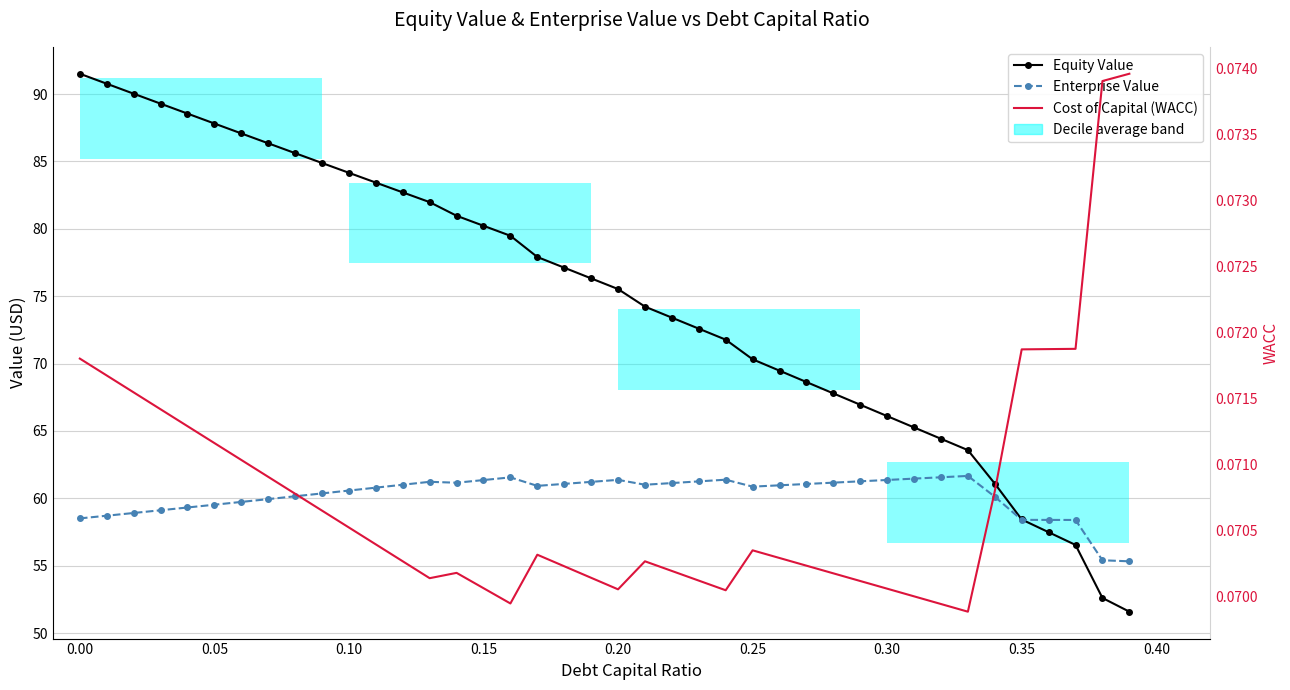

What is the minimum value for Cost of Capital (WACC)?

0.1